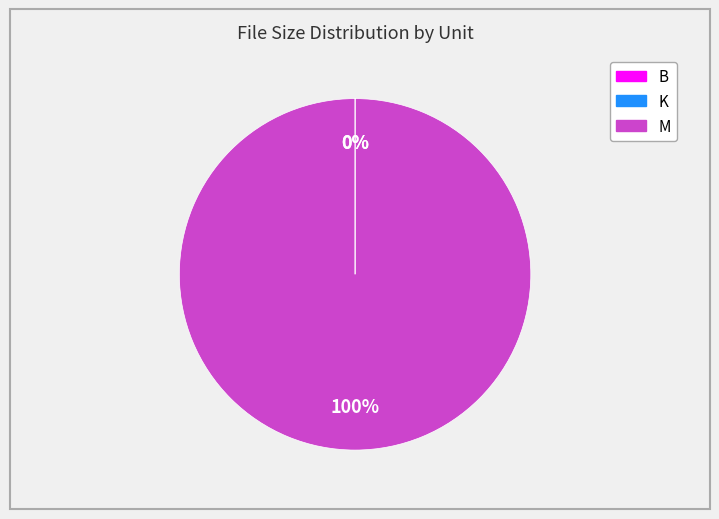

What is the majority slice?

M